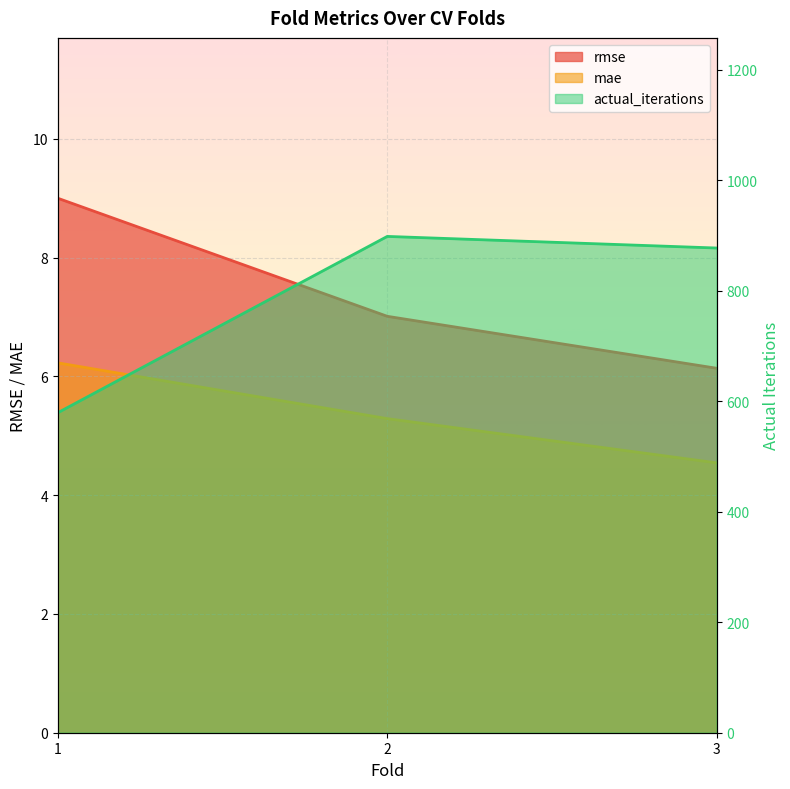

What is the difference between the second highest and minimum values in the rmse series?

0.9